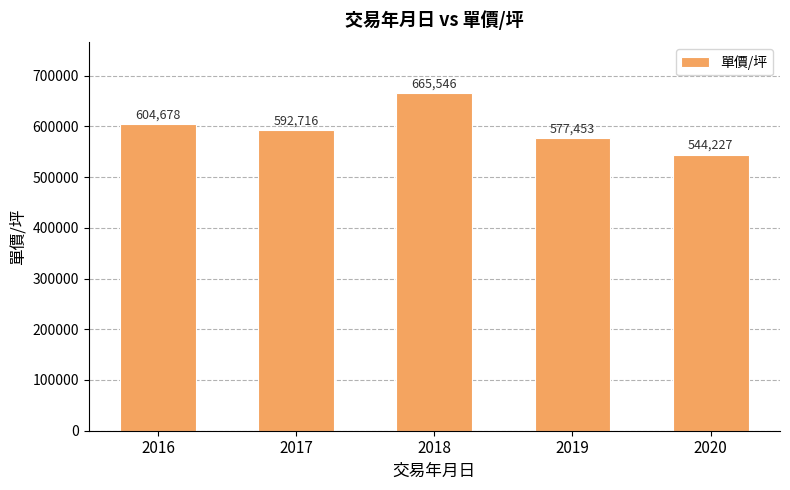

What is the change in value from 2019 to 2020?

-33225.9